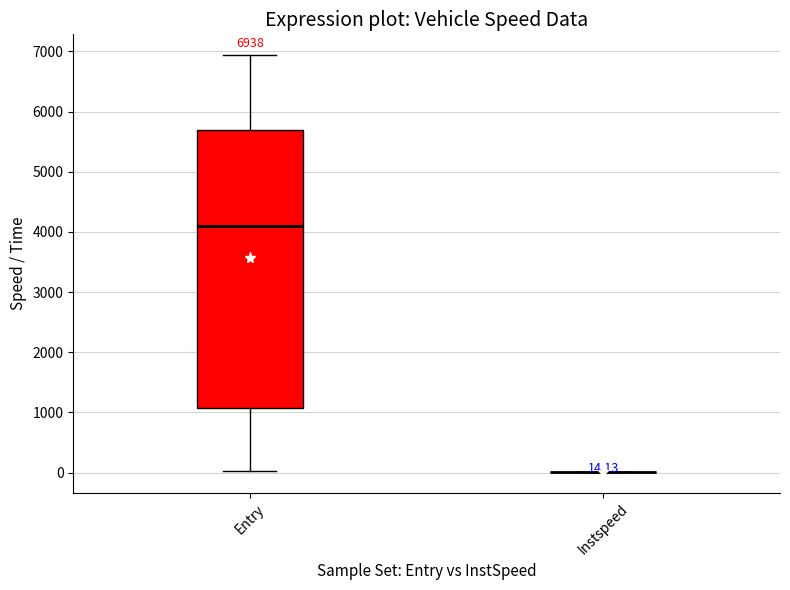

Which box is the tallest, from its lower edge to its upper edge?

Entry